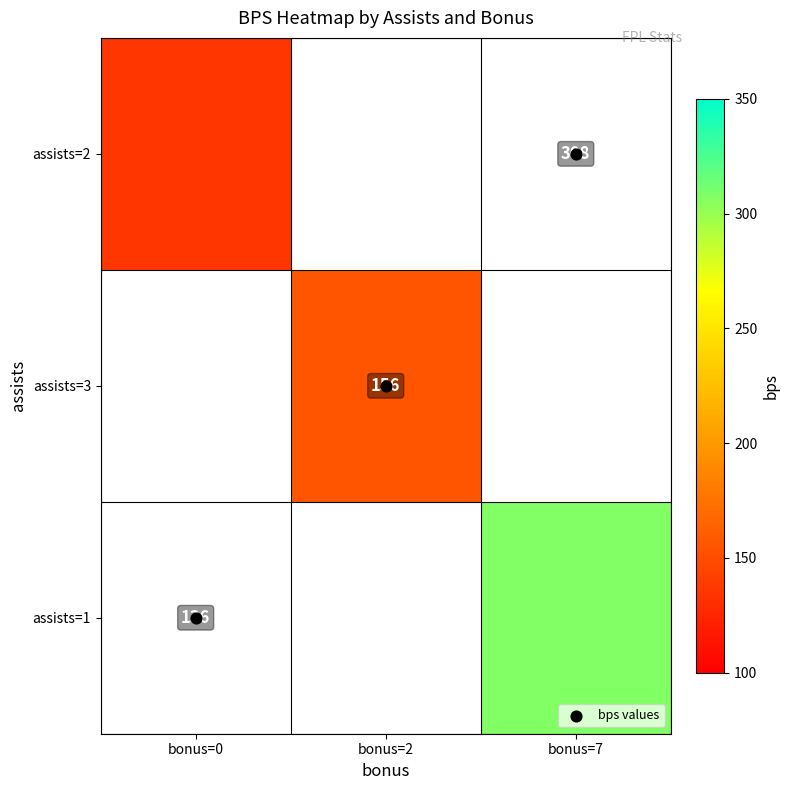

What is the difference between the bps values values at bonus=2 and bonus=0?

1.0